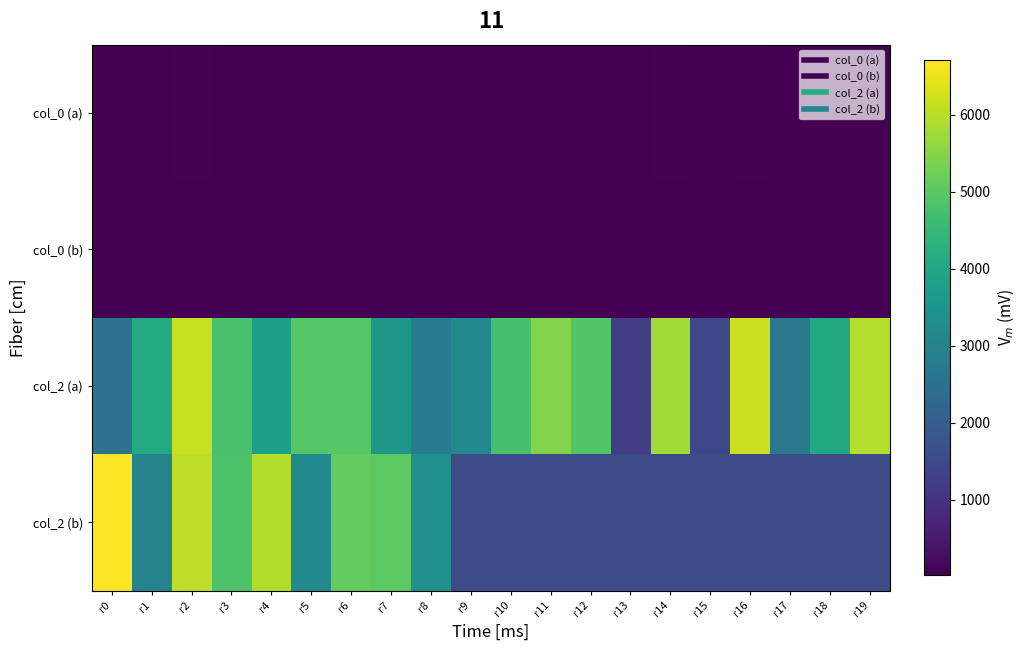

Reading right to left, extract all data points from this chart.

col_0 (a): r19=45	r18=29	r17=30	r16=49	r15=23	r14=52	r13=22	r12=36	r11=35	r10=34	r9=27	r8=29	r7=32	r6=48	r5=39	r4=33	r3=34	r2=56	r1=39	r0=25
col_0 (b): r19=28	r18=28	r17=28	r16=28	r15=28	r14=28	r13=28	r12=28	r11=28	r10=28	r9=28	r8=31	r7=43	r6=46	r5=40	r4=35	r3=36	r2=45	r1=23	r0=38
col_2 (a): r19=5953	r18=4073	r17=2690	r16=6169	r15=1472	r14=5781	r13=1232	r12=4888	r11=5437	r10=4766	r9=3140	r8=2767	r7=3567	r6=4935	r5=4958	r4=3791	r3=4802	r2=6143	r1=4097	r0=2579
col_2 (b): r19=1568	r18=1568	r17=1568	r16=1568	r15=1568	r14=1568	r13=1568	r12=1568	r11=1568	r10=1568	r9=1568	r8=3406	r7=5032	r6=5100	r5=3234	r4=5928	r3=4852	r2=6038	r1=3022	r0=6709